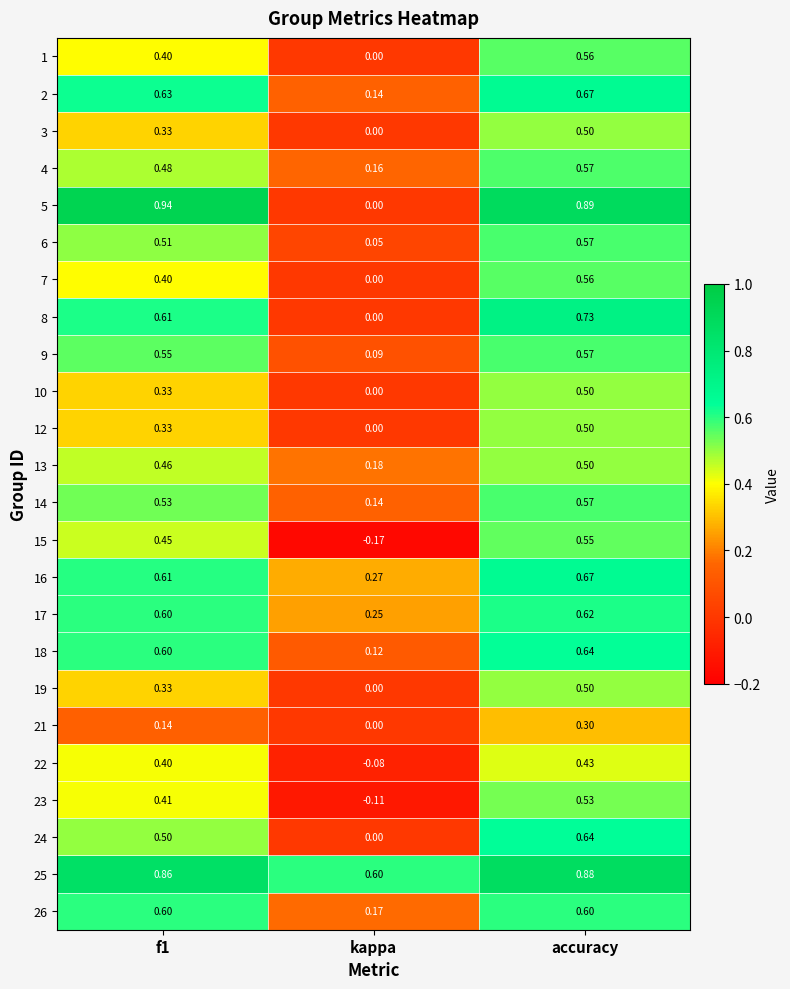

At which category is the sum across all series the highest?

accuracy